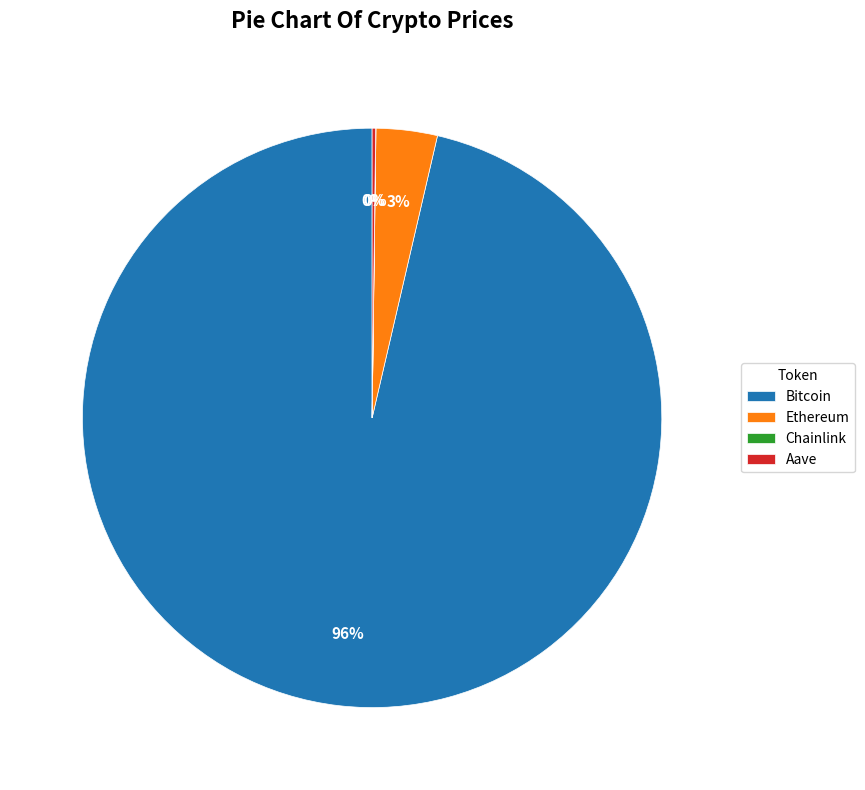

To the nearest percent, what percentage of the pie is Ethereum?

3%